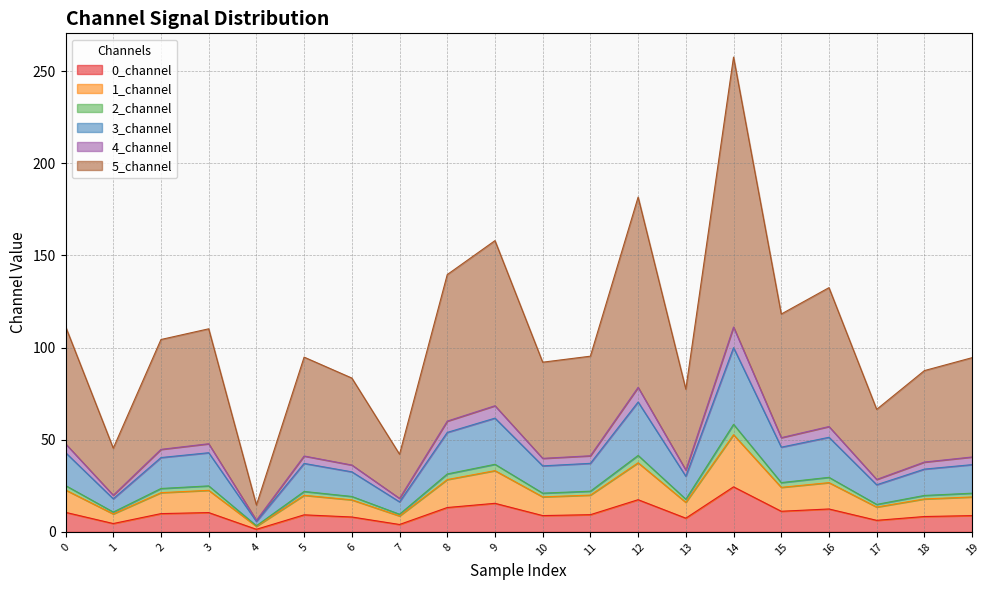

The 0_channel series shows 17.5 at 12. True or false?

True